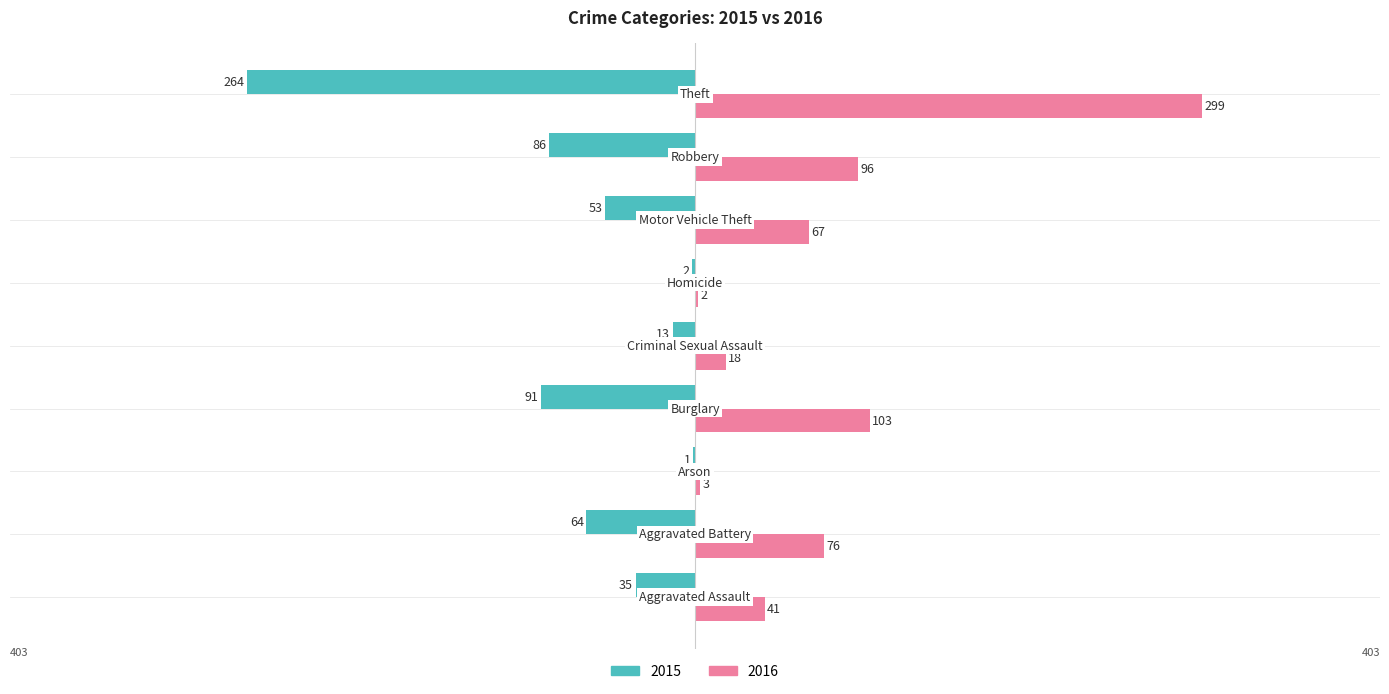

Which series has the largest total across all categories?

2016